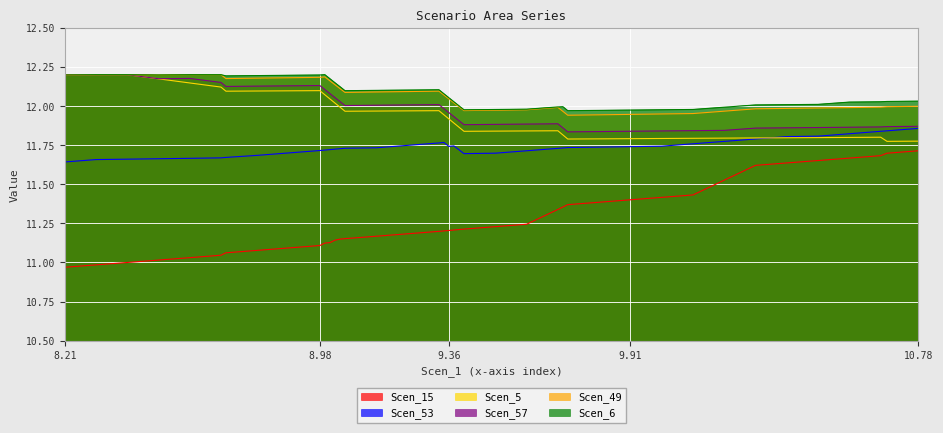

At how many categories does at least one series exceed 11?

40